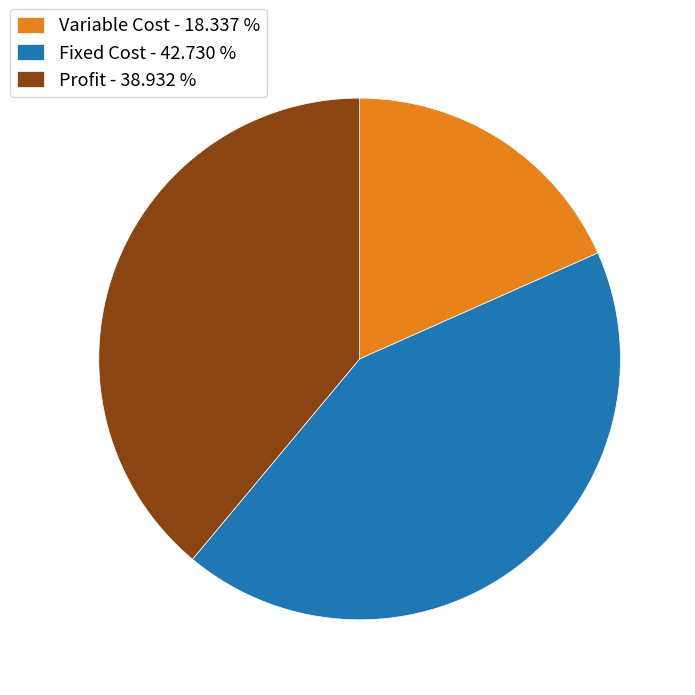

Which slice is the largest?

Fixed Cost